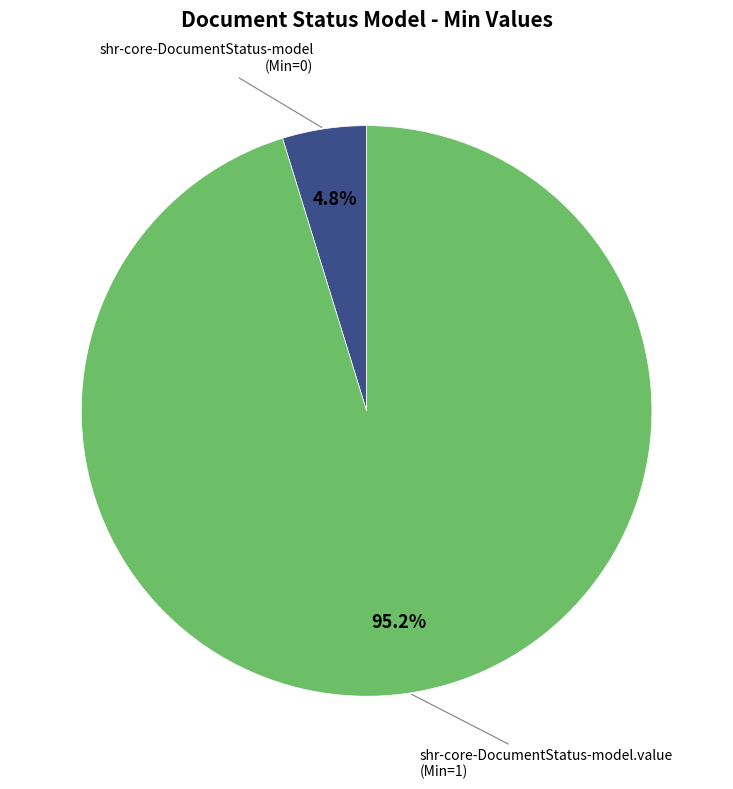

Does any single category account for the majority?

Yes